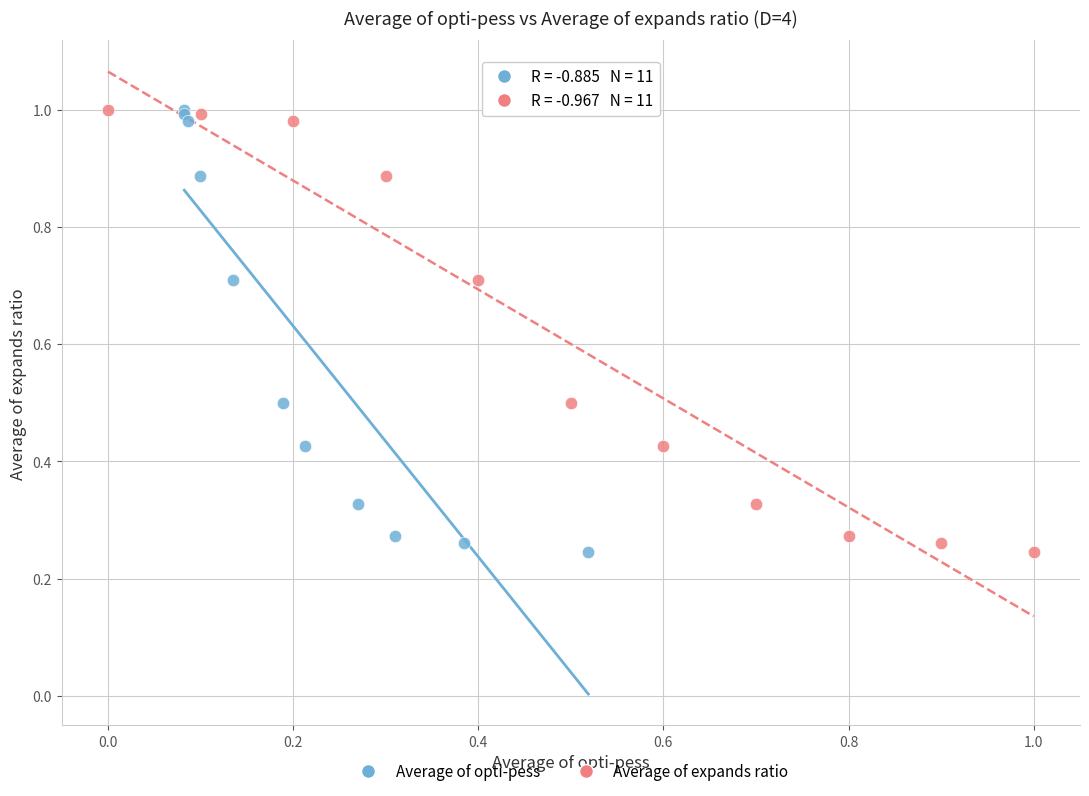

What are all the series names shown in the legend?

Average of opti-pess, Average of expands ratio